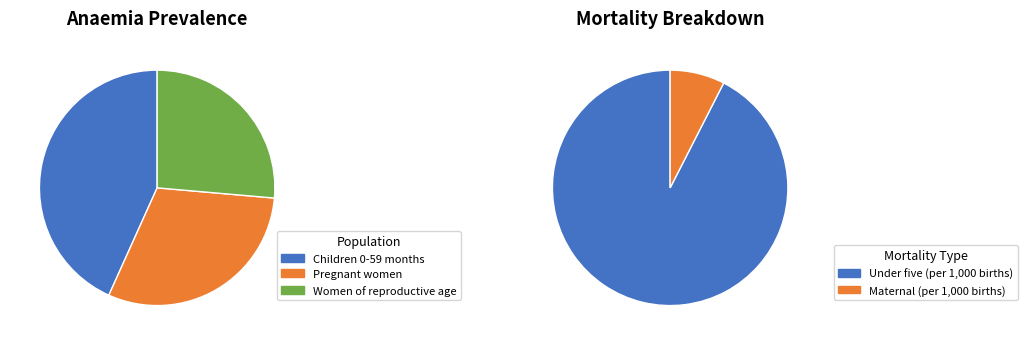

Count the number of slices in the pie.

3